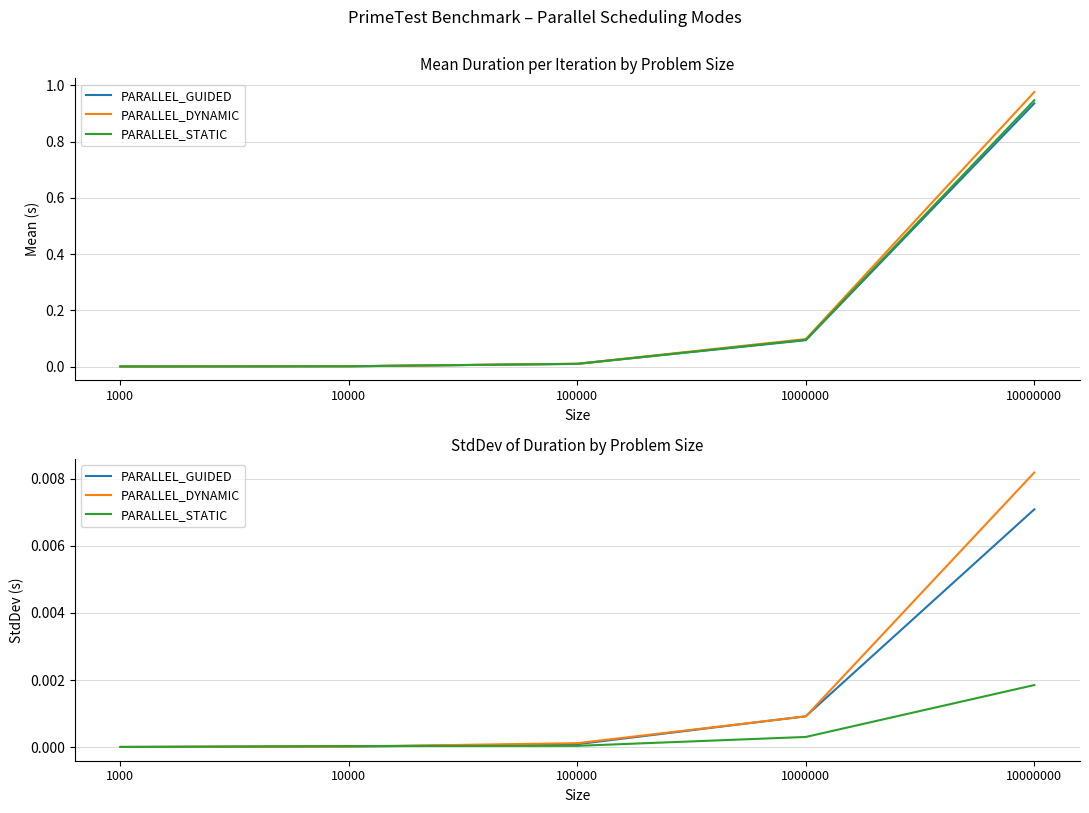

At which category is the sum across all series the highest?

10000000